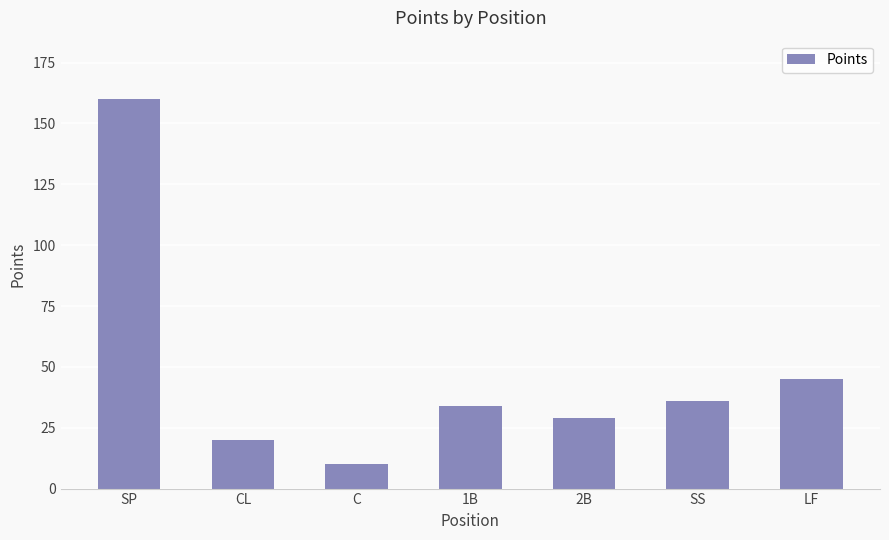

At which category does the chart reach its minimum across all series?

C